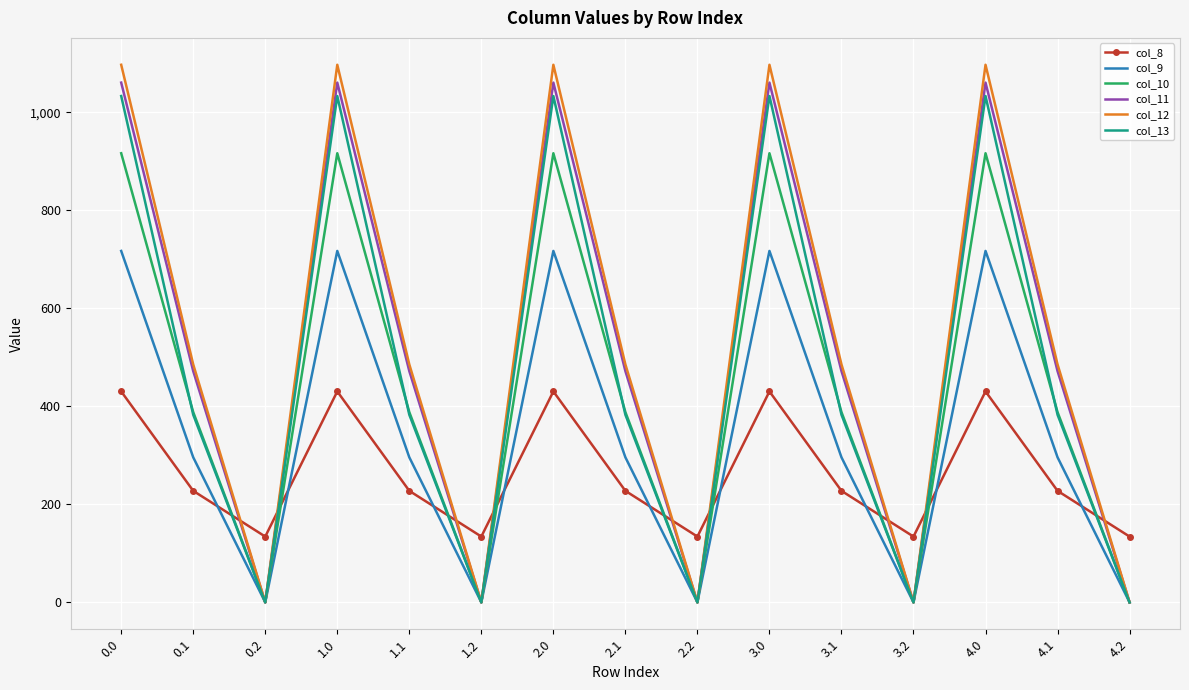

What is the total value across all series at 3.0?

5253.2